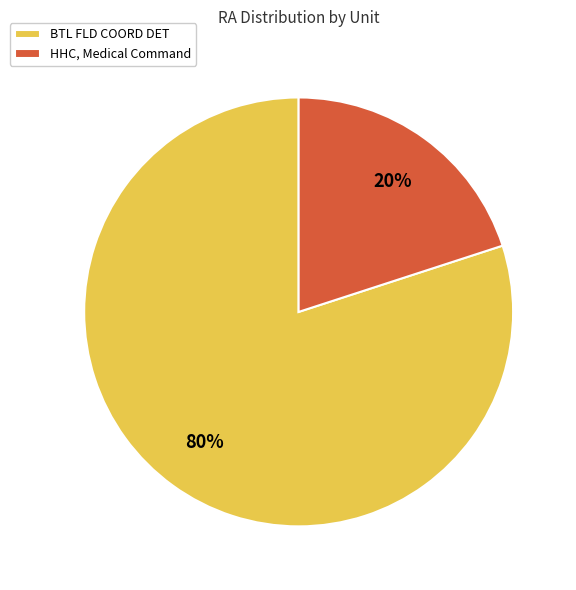

What percentage is the BTL FLD COORD DET slice, to the nearest percent?

80%